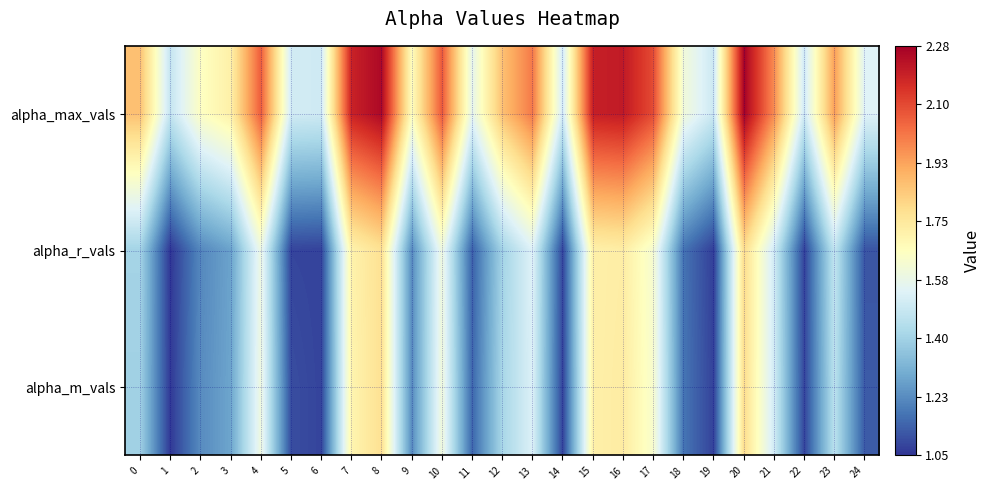

Reading right to left, what are all the values shown in this chart?

alpha_max_vals: 24=1.5	23=1.9	22=1.5	21=2.0	20=2.3	19=1.5	18=1.6	17=2.1	16=2.2	15=2.2	14=1.5	13=2.0	12=1.9	11=1.6	10=2.1	9=1.7	8=2.3	7=2.2	6=1.5	5=1.5	4=2.1	3=1.7	2=1.7	1=1.5	0=1.9
alpha_r_vals: 24=1.1	23=1.5	22=1.1	21=1.5	20=1.8	19=1.1	18=1.2	17=1.6	16=1.7	15=1.7	14=1.1	13=1.5	12=1.4	11=1.1	10=1.6	9=1.2	8=1.8	7=1.7	6=1.1	5=1.1	4=1.6	3=1.3	2=1.2	1=1.1	0=1.4
alpha_m_vals: 24=1.1	23=1.5	22=1.1	21=1.5	20=1.8	19=1.1	18=1.2	17=1.6	16=1.7	15=1.7	14=1.1	13=1.5	12=1.4	11=1.1	10=1.6	9=1.2	8=1.8	7=1.7	6=1.1	5=1.1	4=1.6	3=1.3	2=1.2	1=1.1	0=1.4